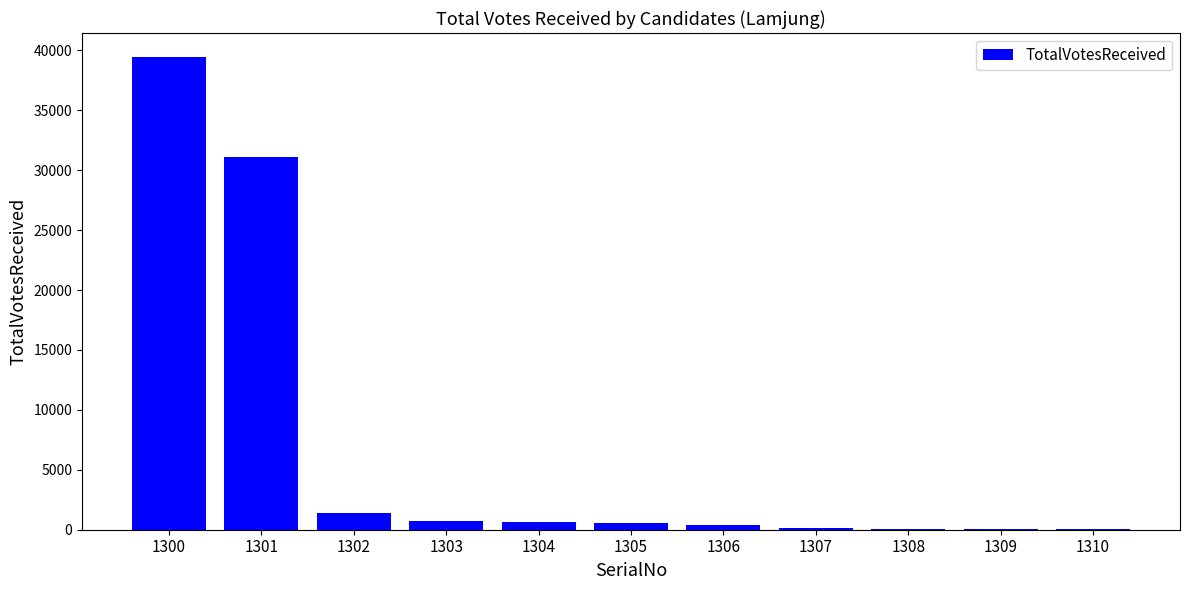

What is the sum of all values?

74580